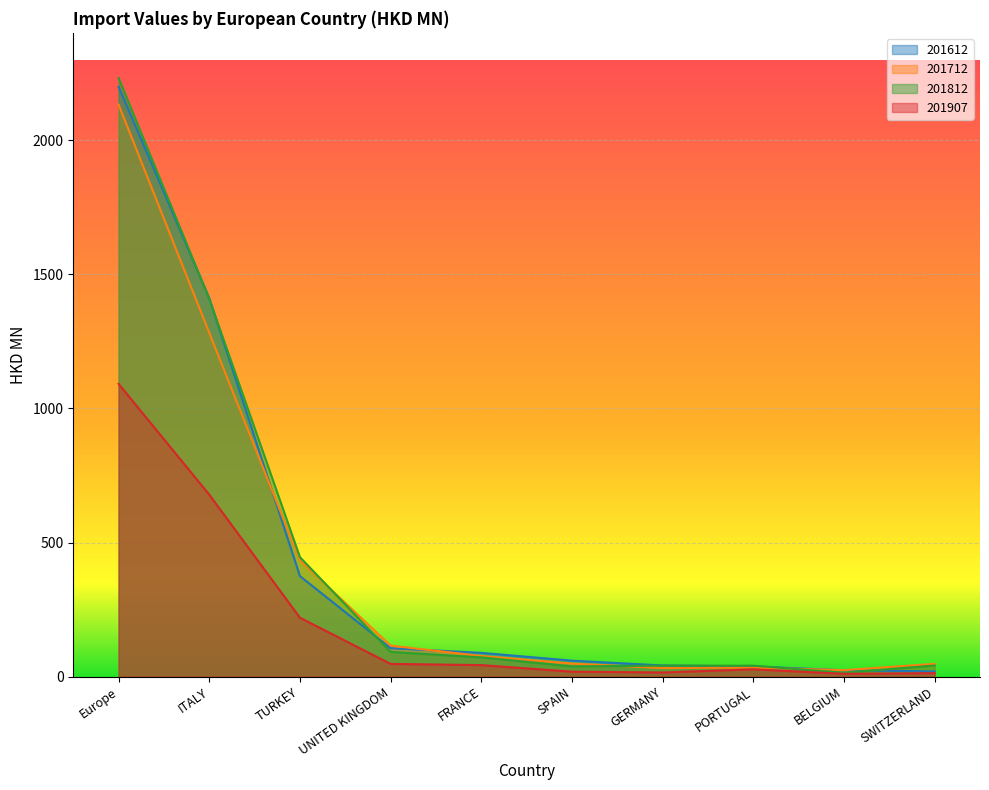

What is the value of the 201812 point at the 1st from the left?

2231.7